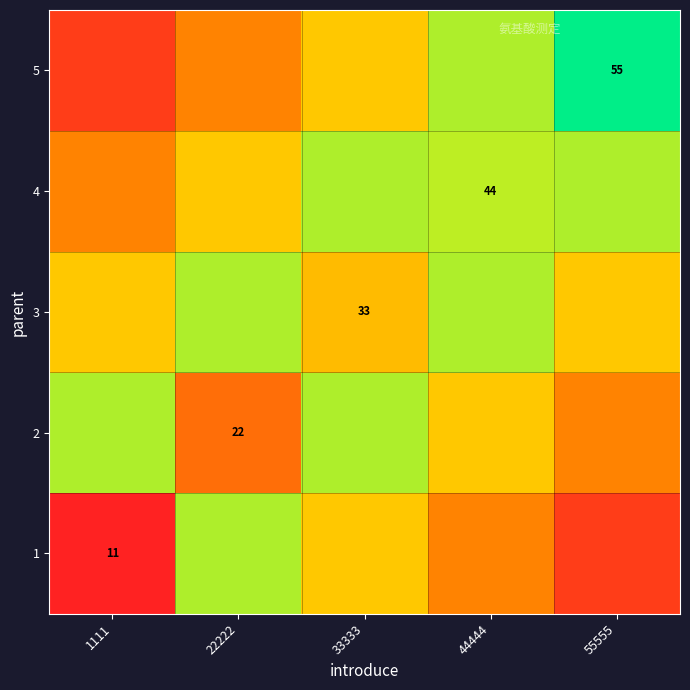

What is the difference between the highest and lowest values at 22222?

23